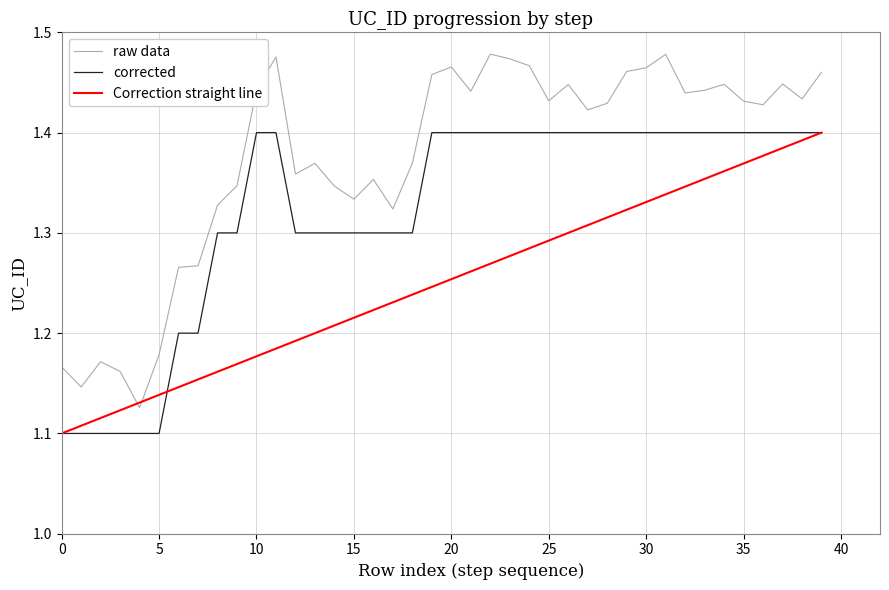

True or false: raw data and corrected cross at least once.

False